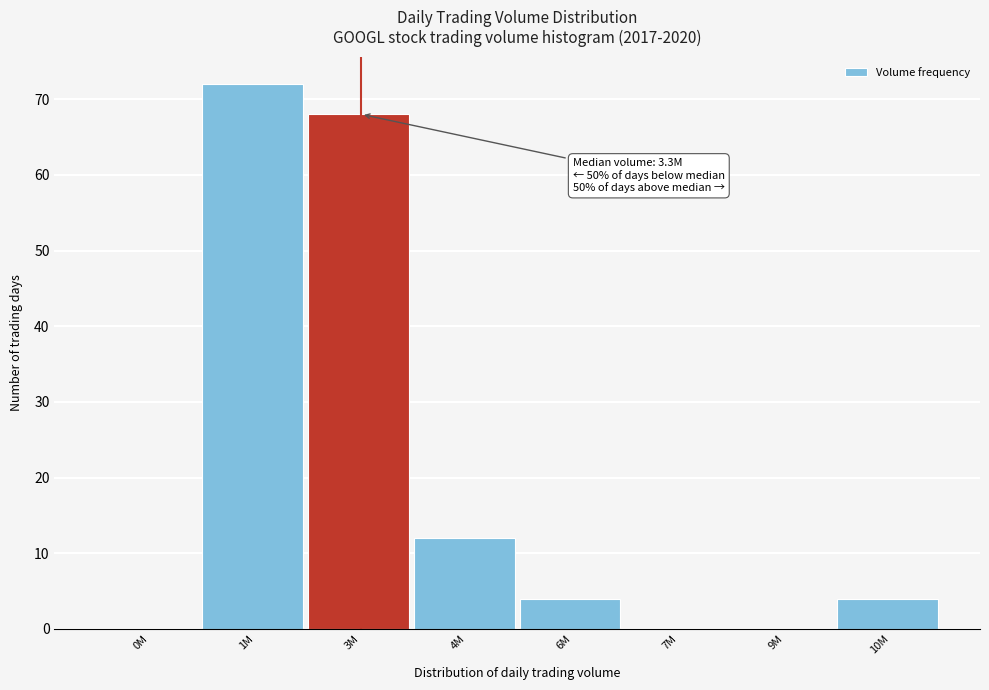

Reading left to right, transcribe all the data shown in this chart.

0M=0	1M=72	3M=68	4M=12	6M=4	7M=0	9M=0	10M=4